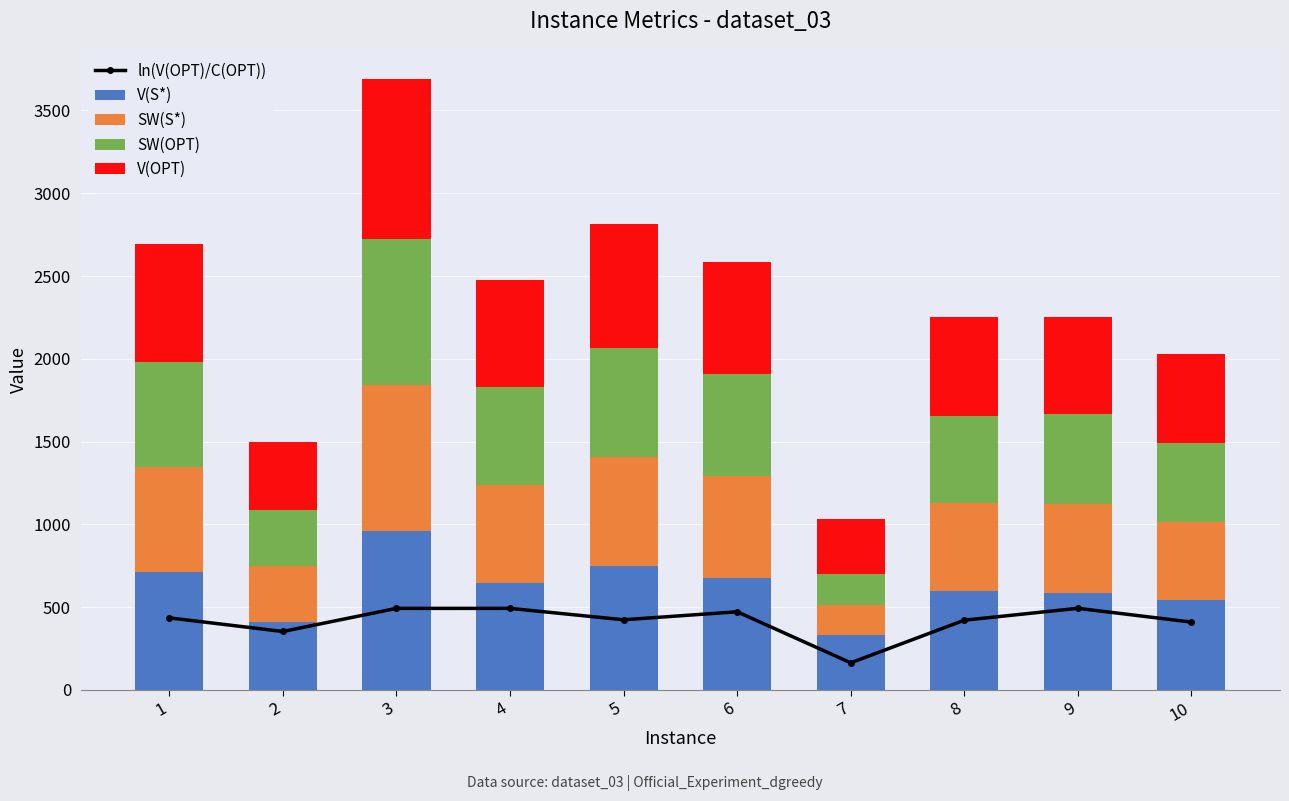

What is the maximum value for V(S*)?

963